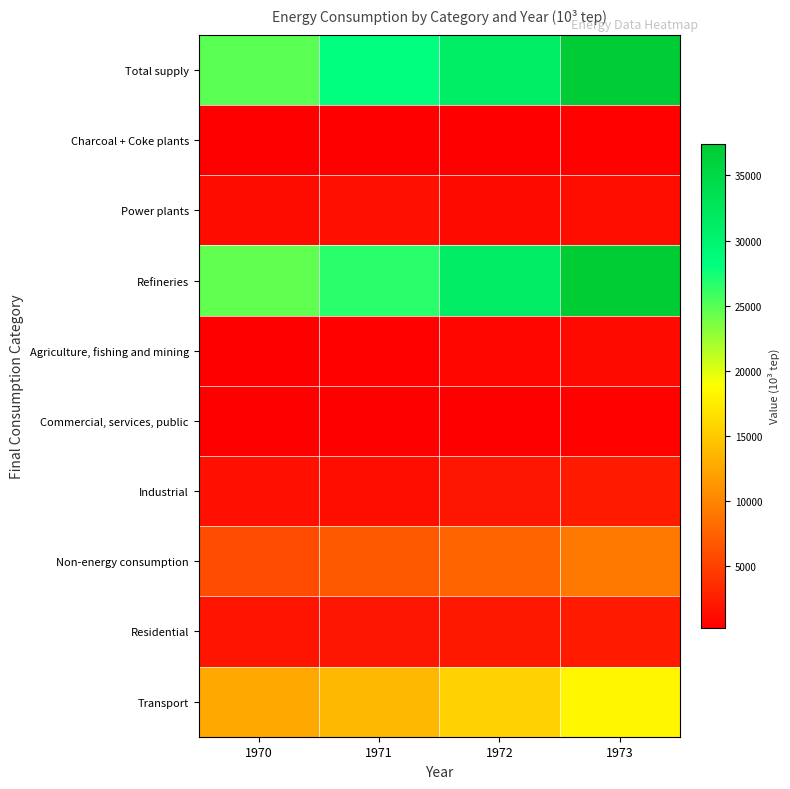

What is the maximum value shown in the chart?

37441.4